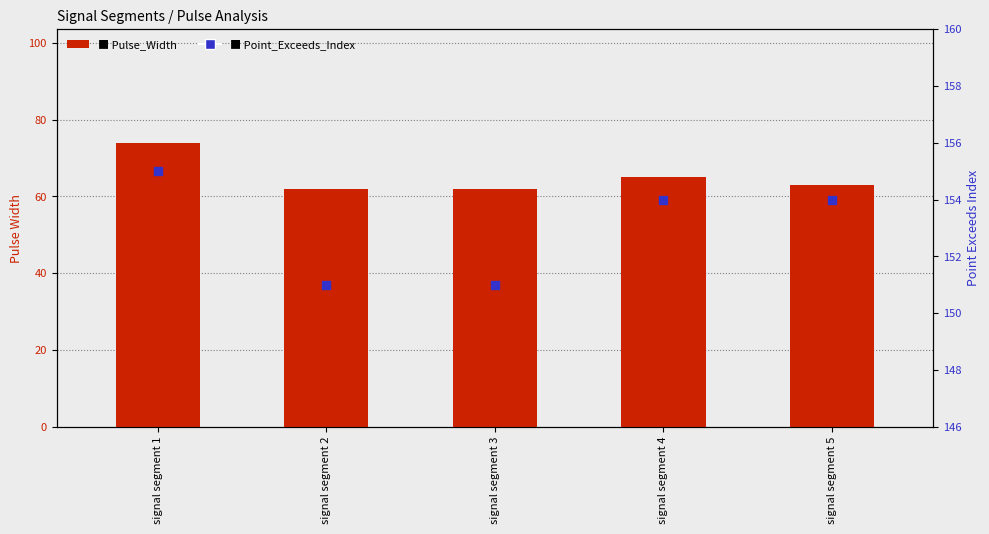

What is the total value across all series at signal segment 5?

217